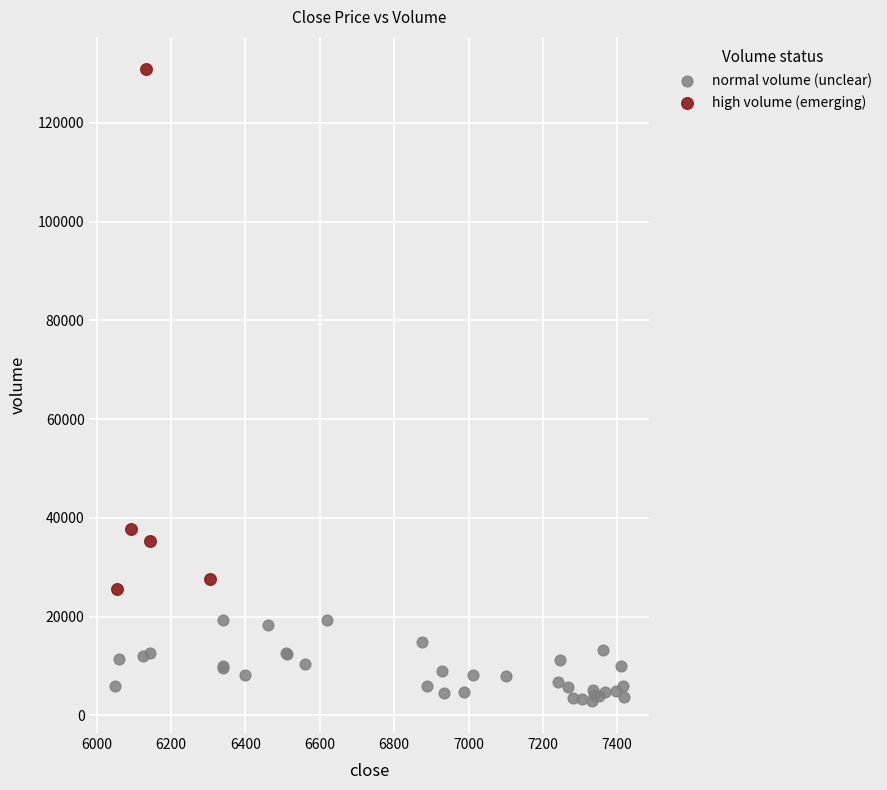

Which series has the largest Y range (max minus min)?

high volume (emerging)